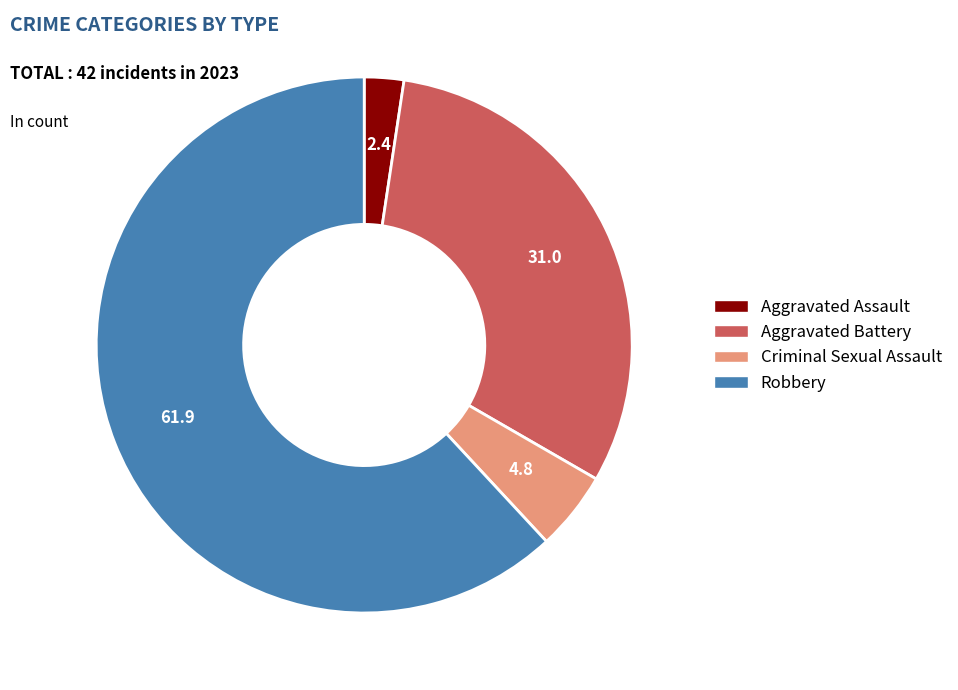

The Robbery slice represents 52% of the pie. True or false?

False